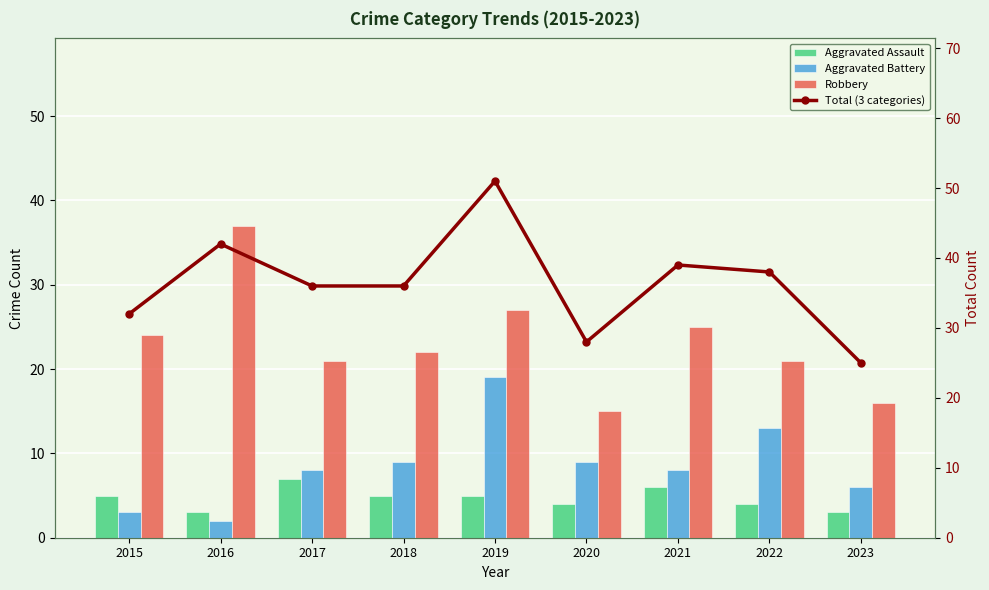

What is the approximate value of Aggravated Battery at 2020?

9